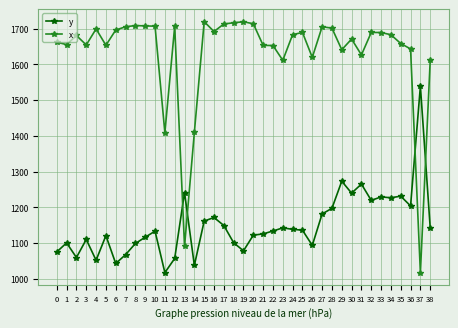

True or false: x has a value of 416.0 at 28.

False